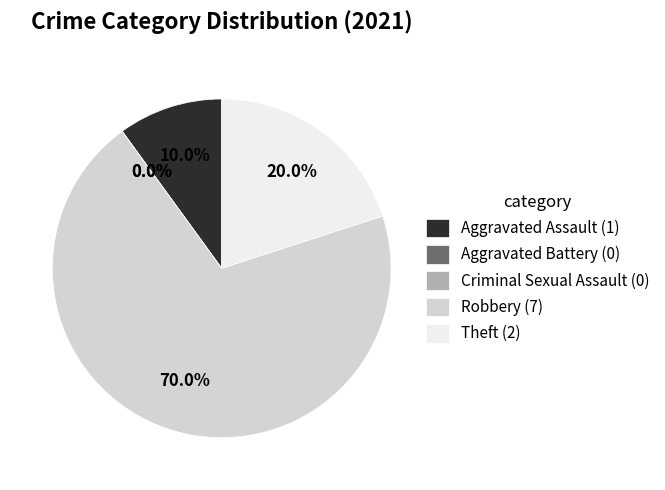

To the nearest percent, what is the difference between the largest and smallest slice percentages?

70%